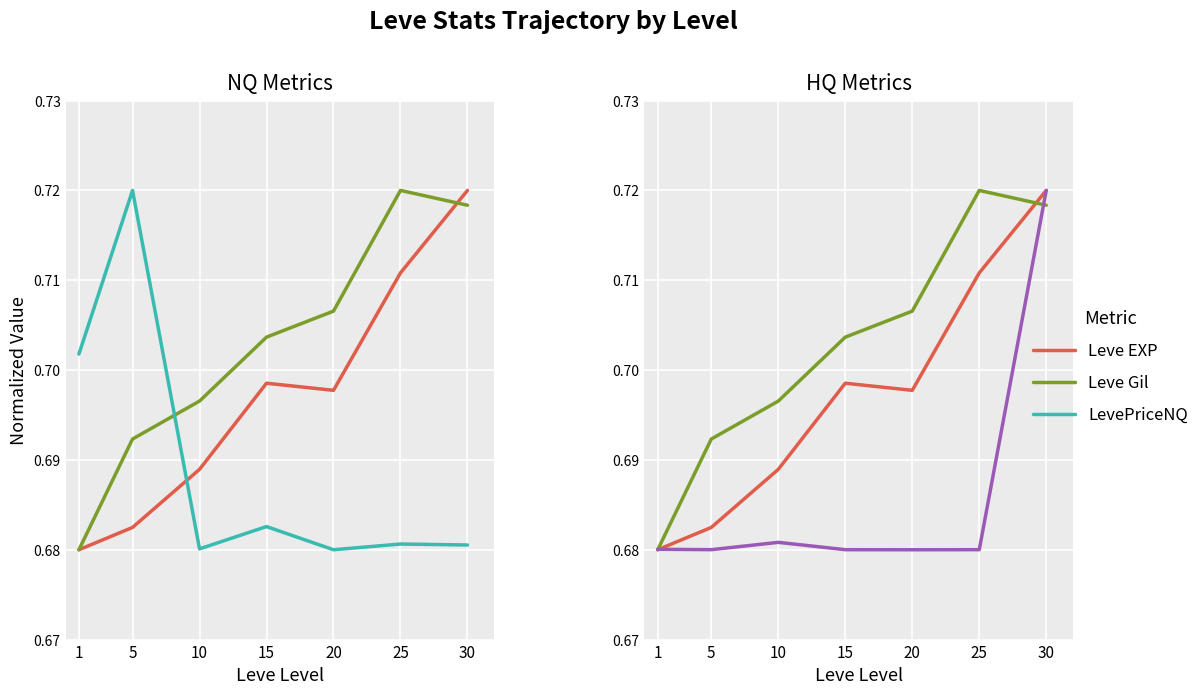

How many lines are shown in the chart?

4